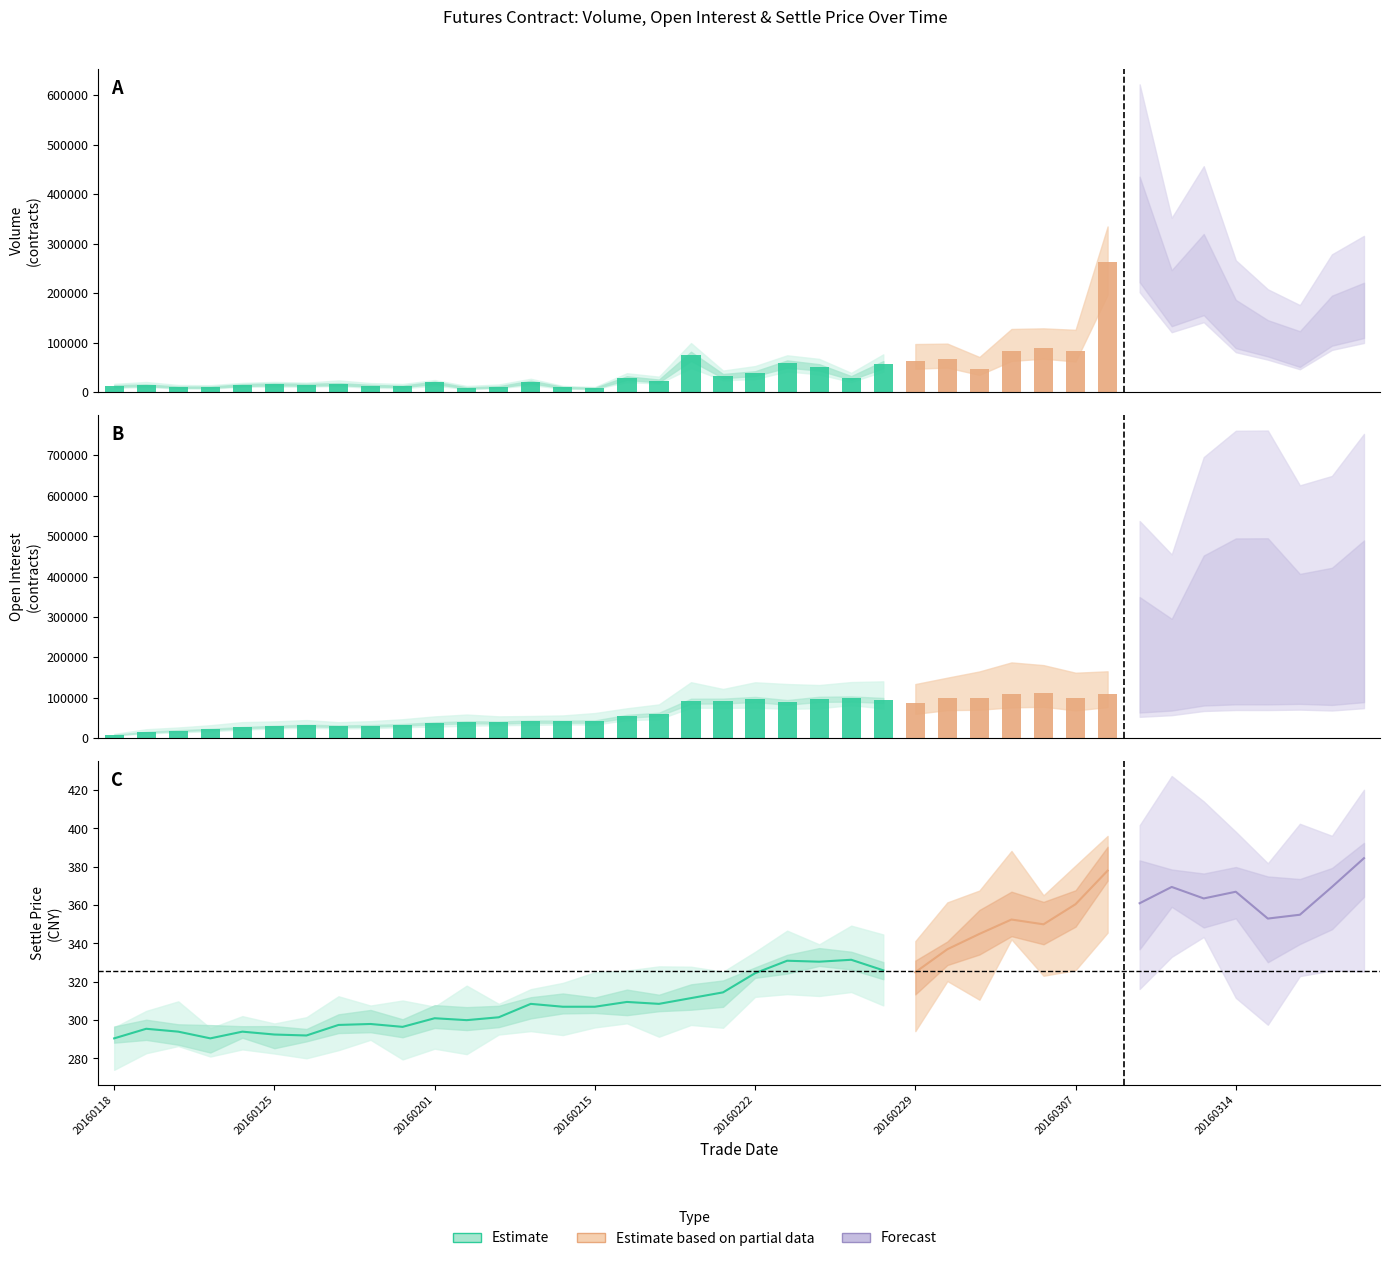

What is the average value of the settle series?

325.6